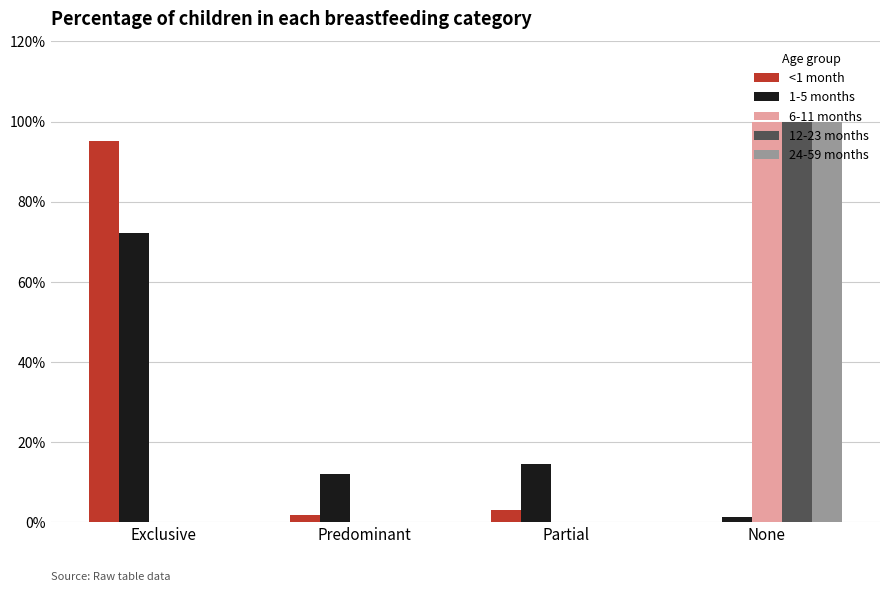

What is the total value across all series at None?

301.4